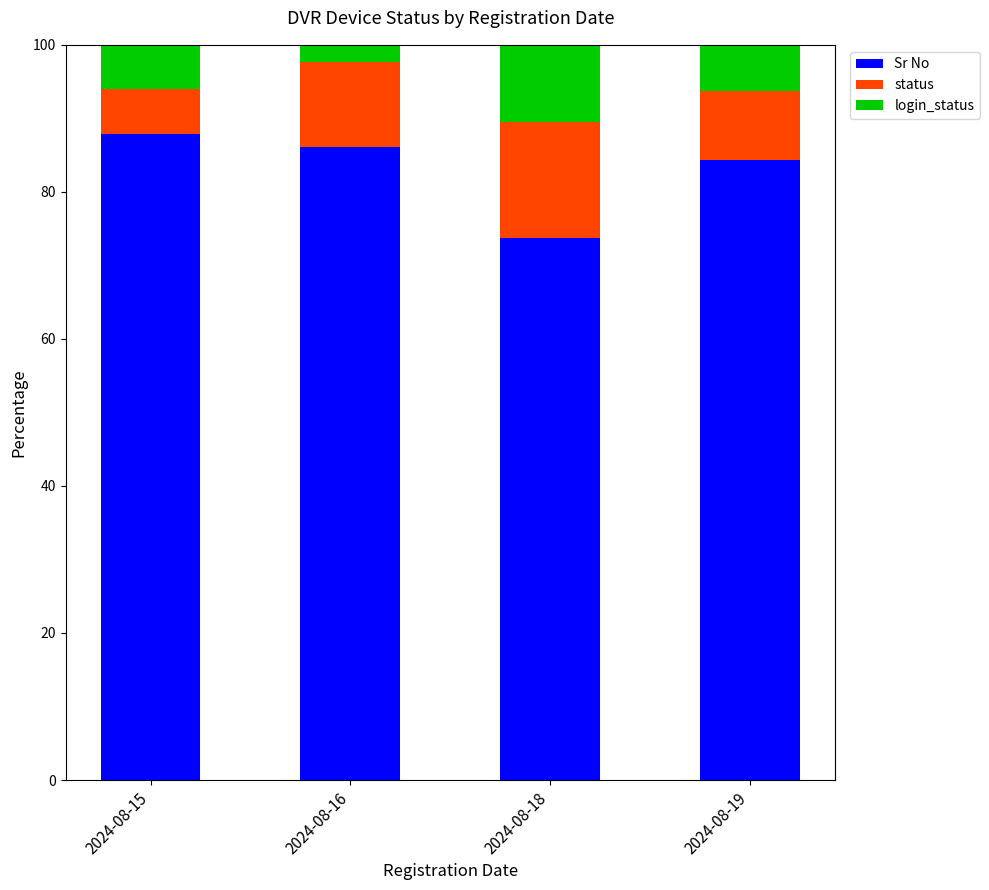

What is the highest value of the Sr No series?

87.9